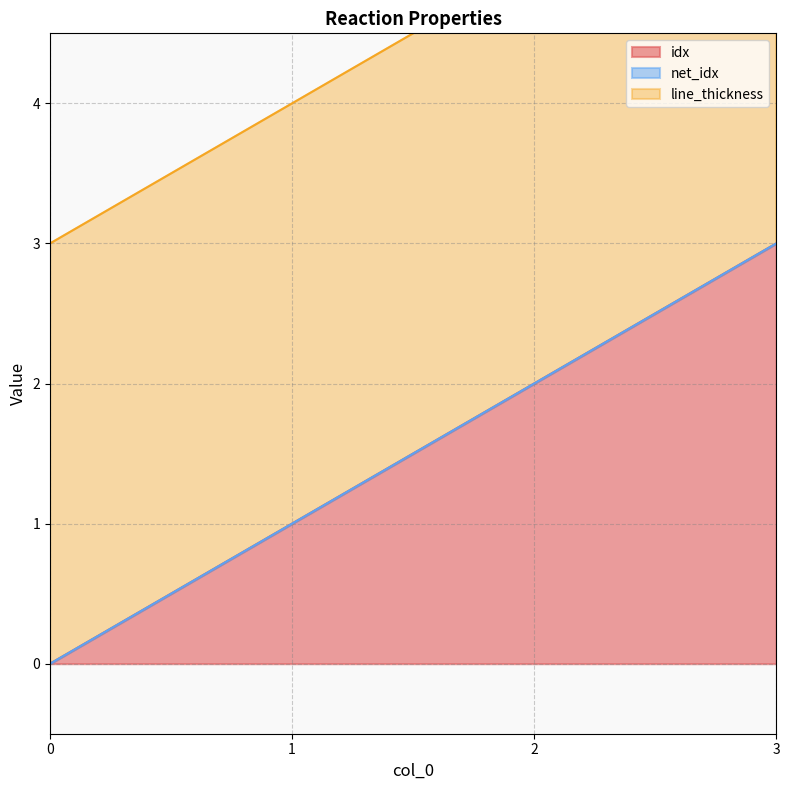

How many data points in idx are above 2?

1